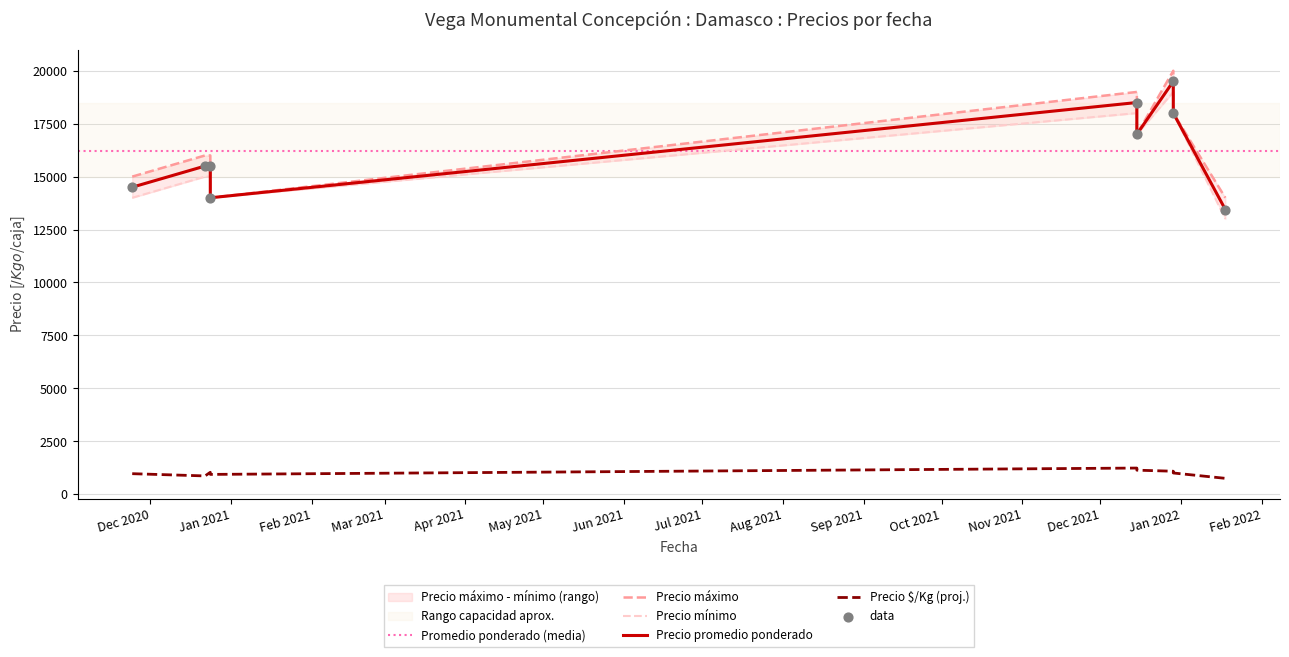

What is the total value across all series at 2020-12-22?

47361